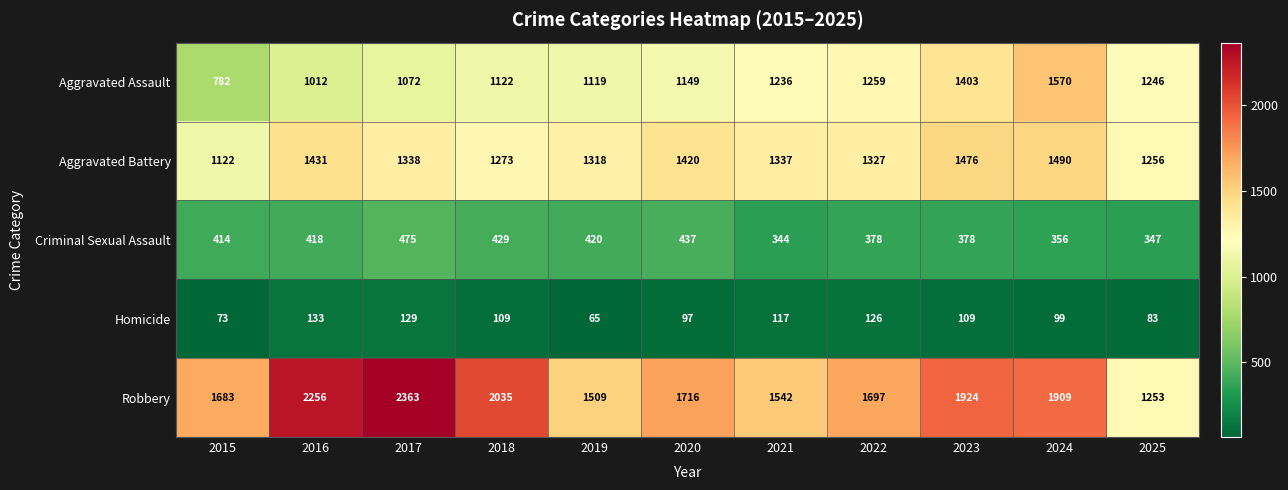

List the series in order of their peak value, lowest first.

Homicide, Criminal Sexual Assault, Aggravated Battery, Aggravated Assault, Robbery